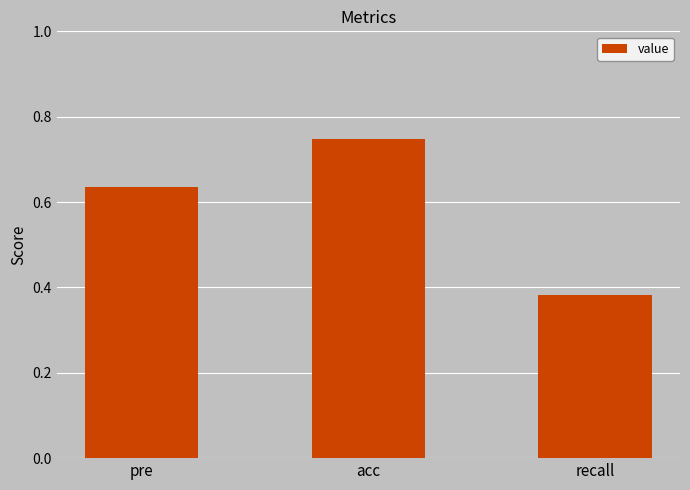

What position from the right is acc?

2